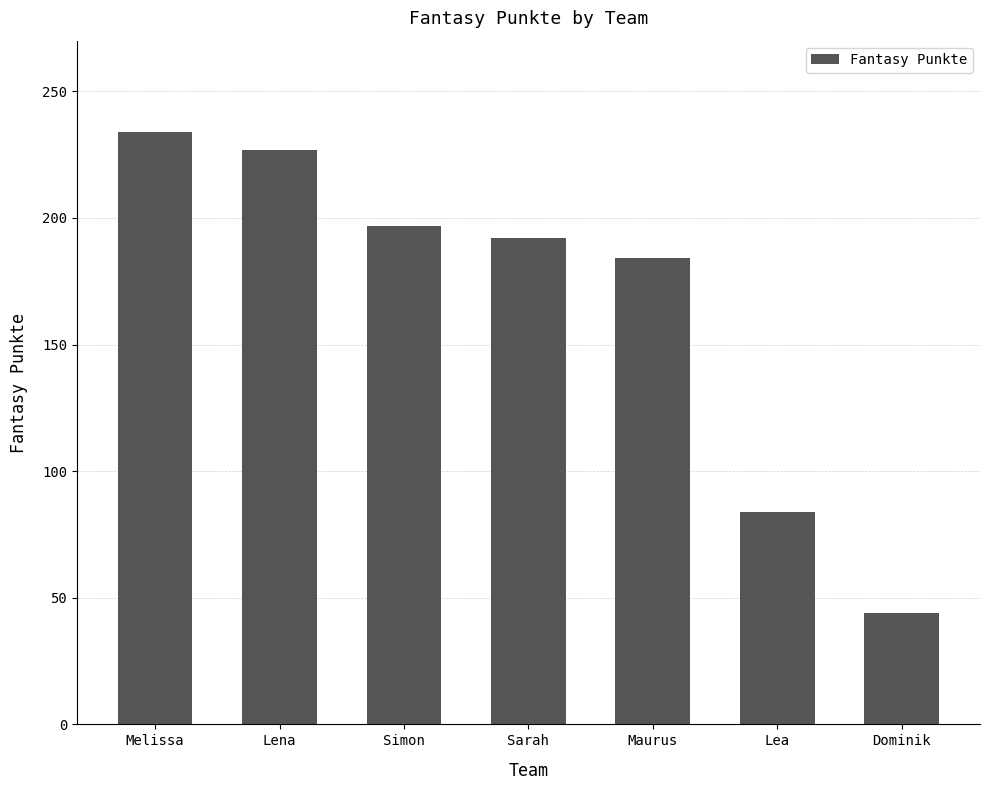

What is the sum of all values?

1162